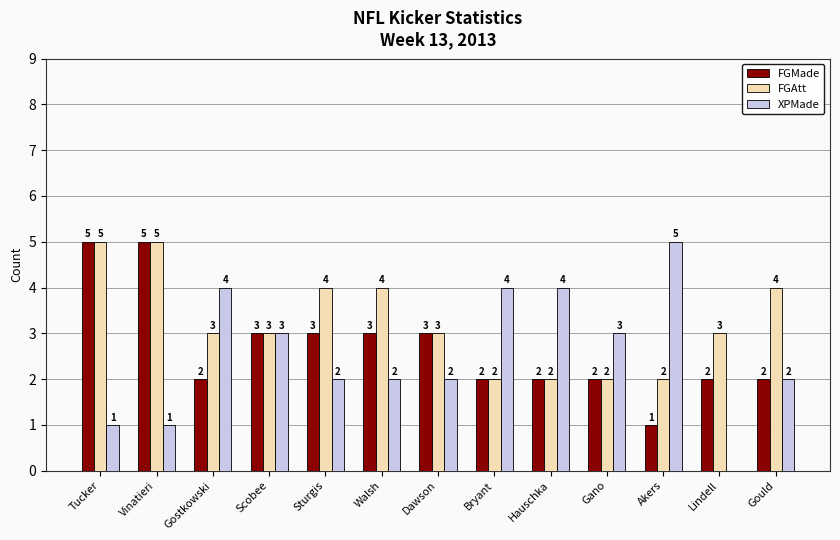

True or false: FGAtt has a value of 3 at Lindell.

True